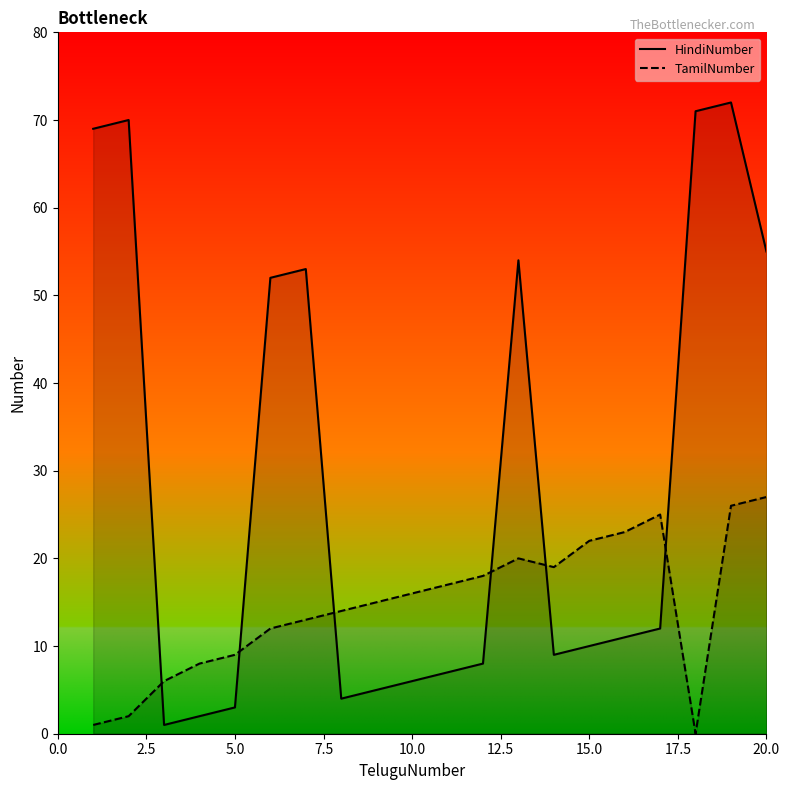

How many data points in TamilNumber are less than 16?

10